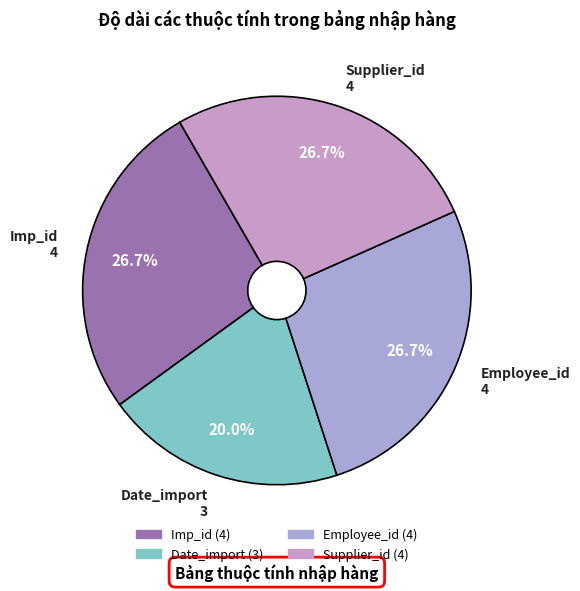

What is the total percentage of Date_import and Employee_id?

46.7%